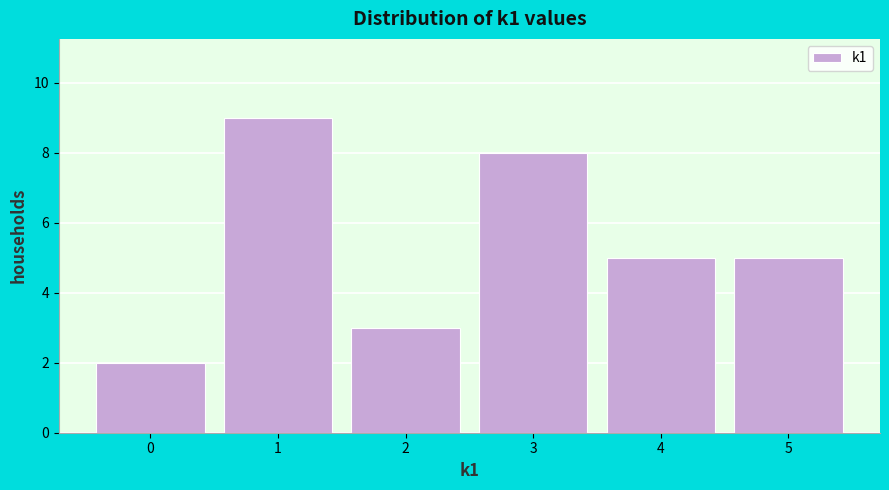

Reading left to right, transcribe this chart: for each bar, give the range it covers on the x-axis and its height. The values are not printed on the chart, so give them approximately, as read against the axis.

-0.5 to 0.5: 2
0.5 to 1.5: 9
1.5 to 2.5: 3
2.5 to 3.5: 8
3.5 to 4.5: 5
4.5 to 5.5: 5